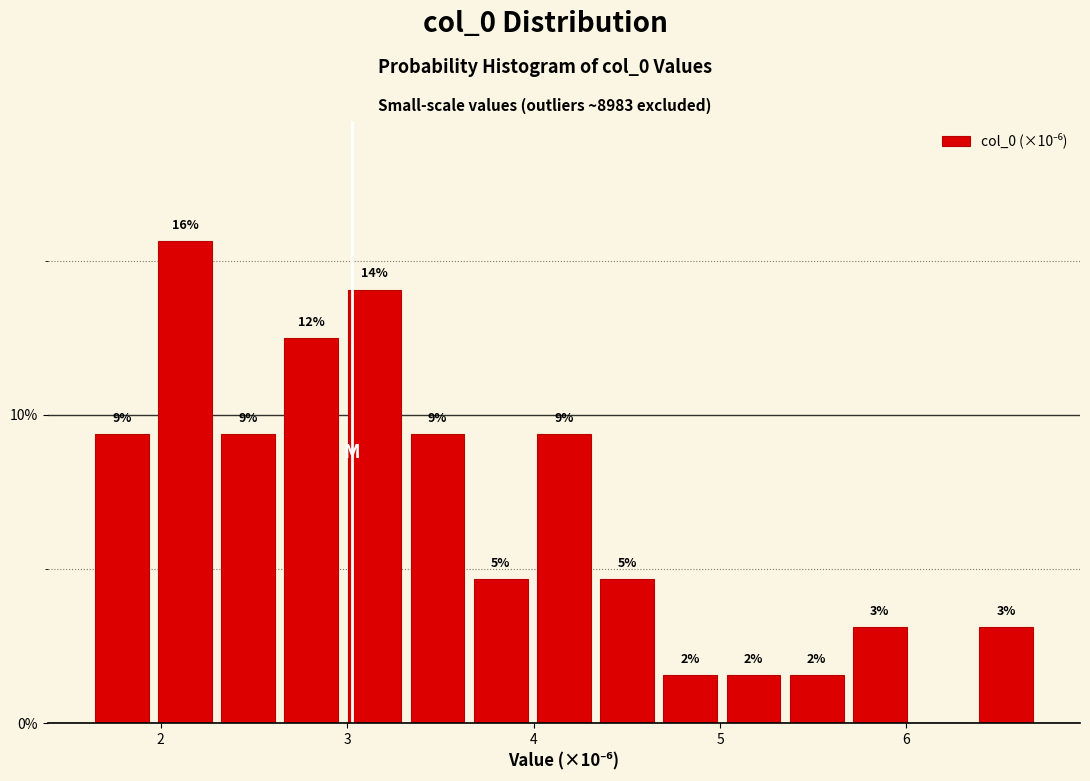

Read against the x-axis, roughly where is the centre of the tallest bar?

2.1